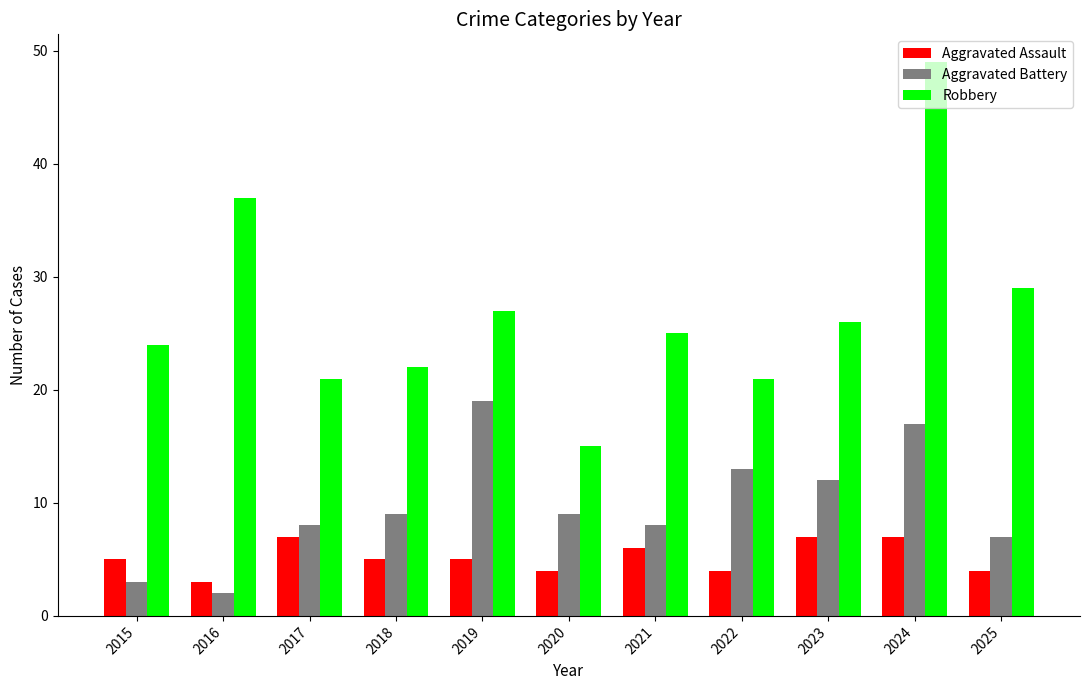

Between 2017 and 2020, which series saw the biggest shift?

Robbery